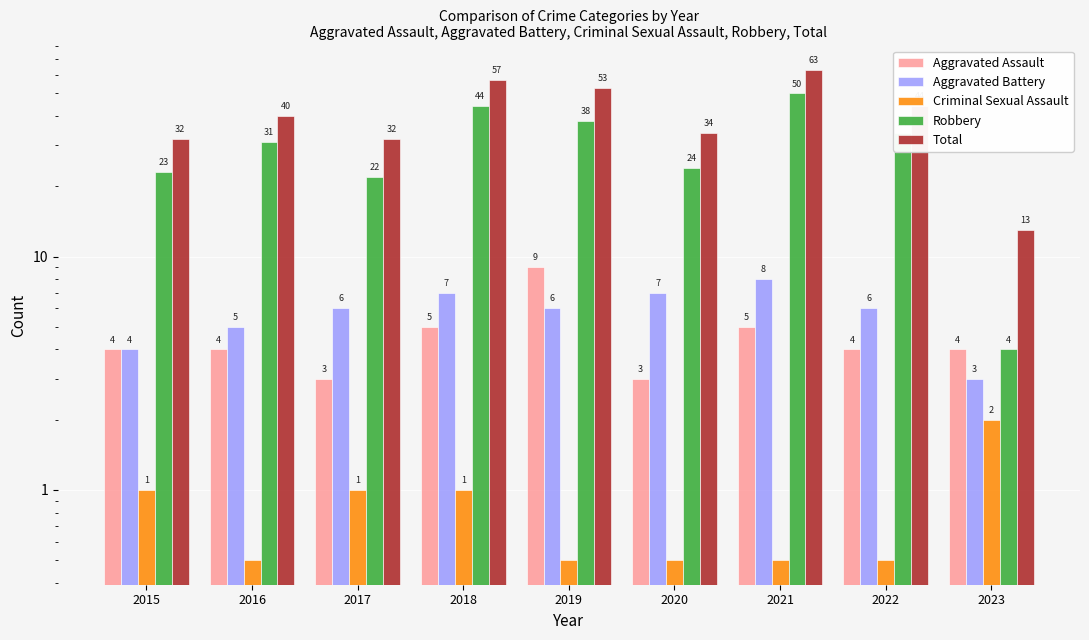

Where does the Robbery series first go above 31?

2018